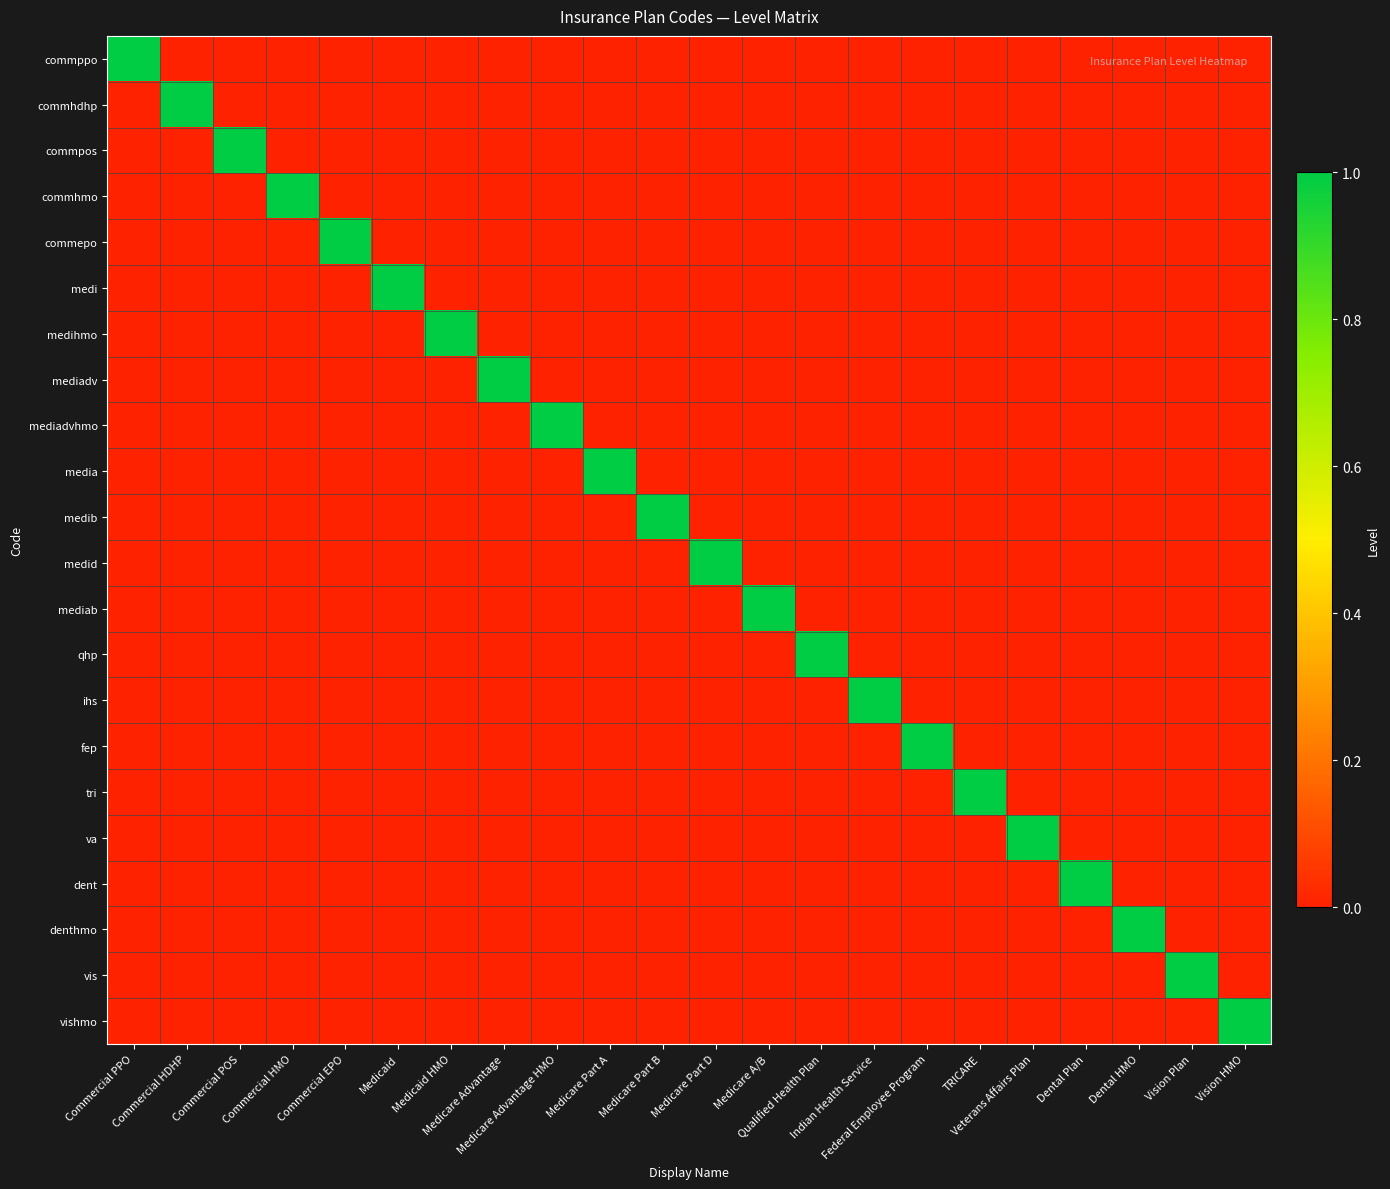

How many categories are shown in the chart?

22